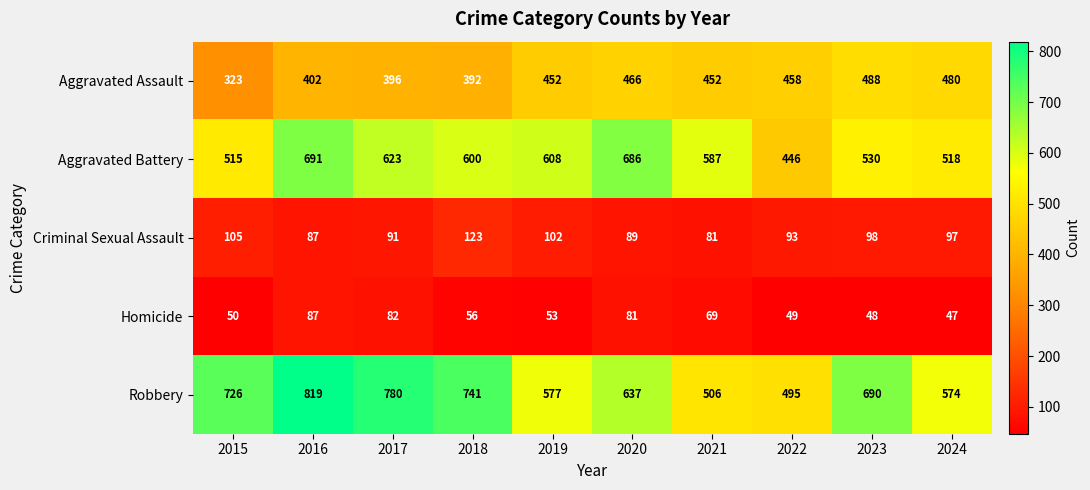

What is the sum of all Aggravated Battery values?

5804